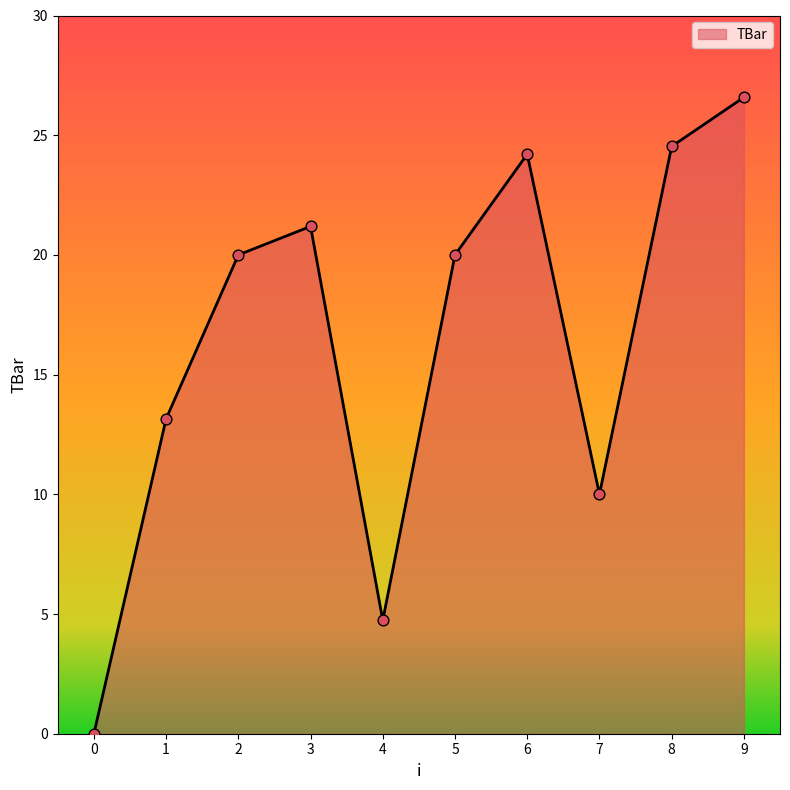

Approximately how many times larger is the value at 4 compared to 5?

0.2